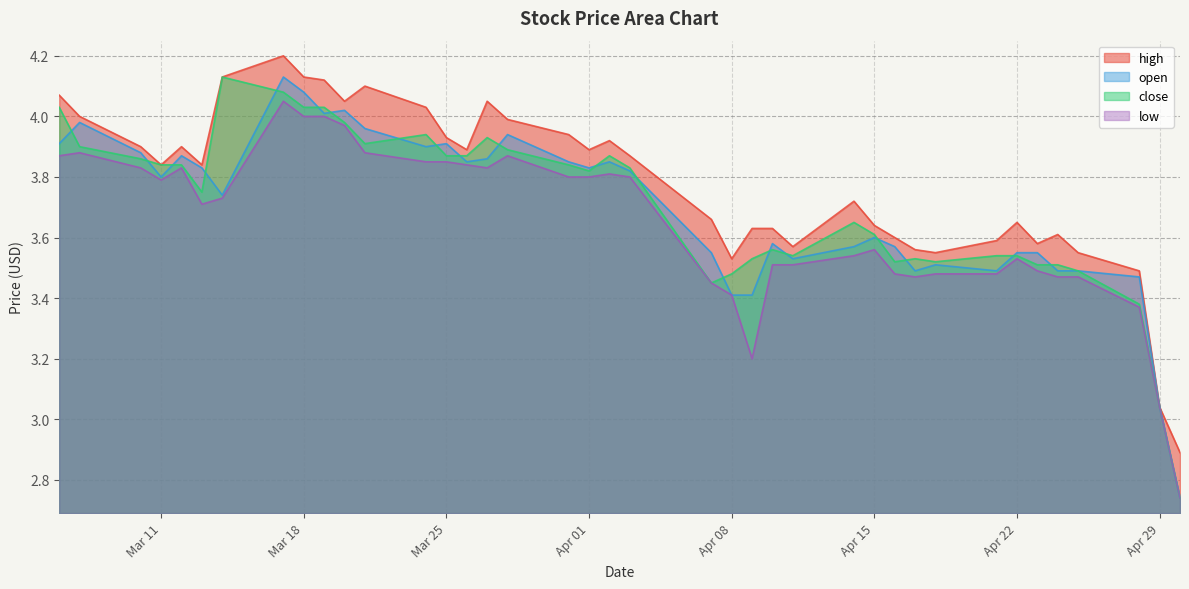

How many interior local peaks does the open series have?

10